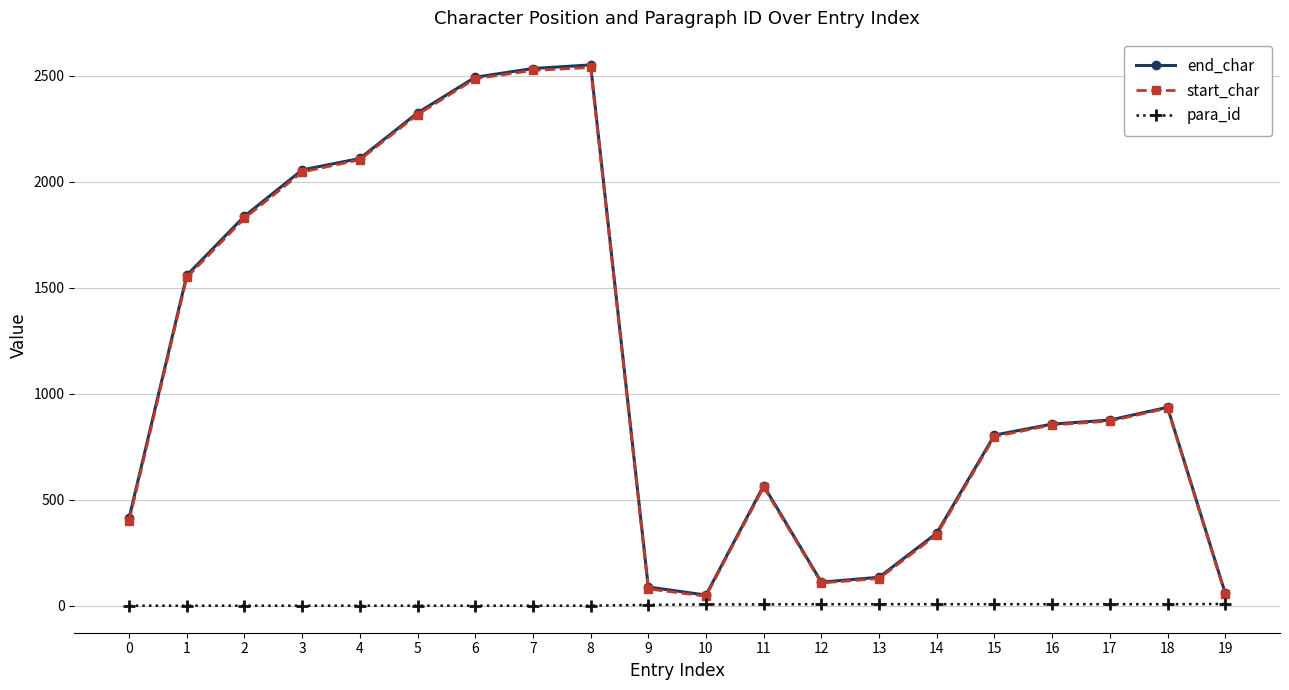

How many distinct data groups are displayed?

3